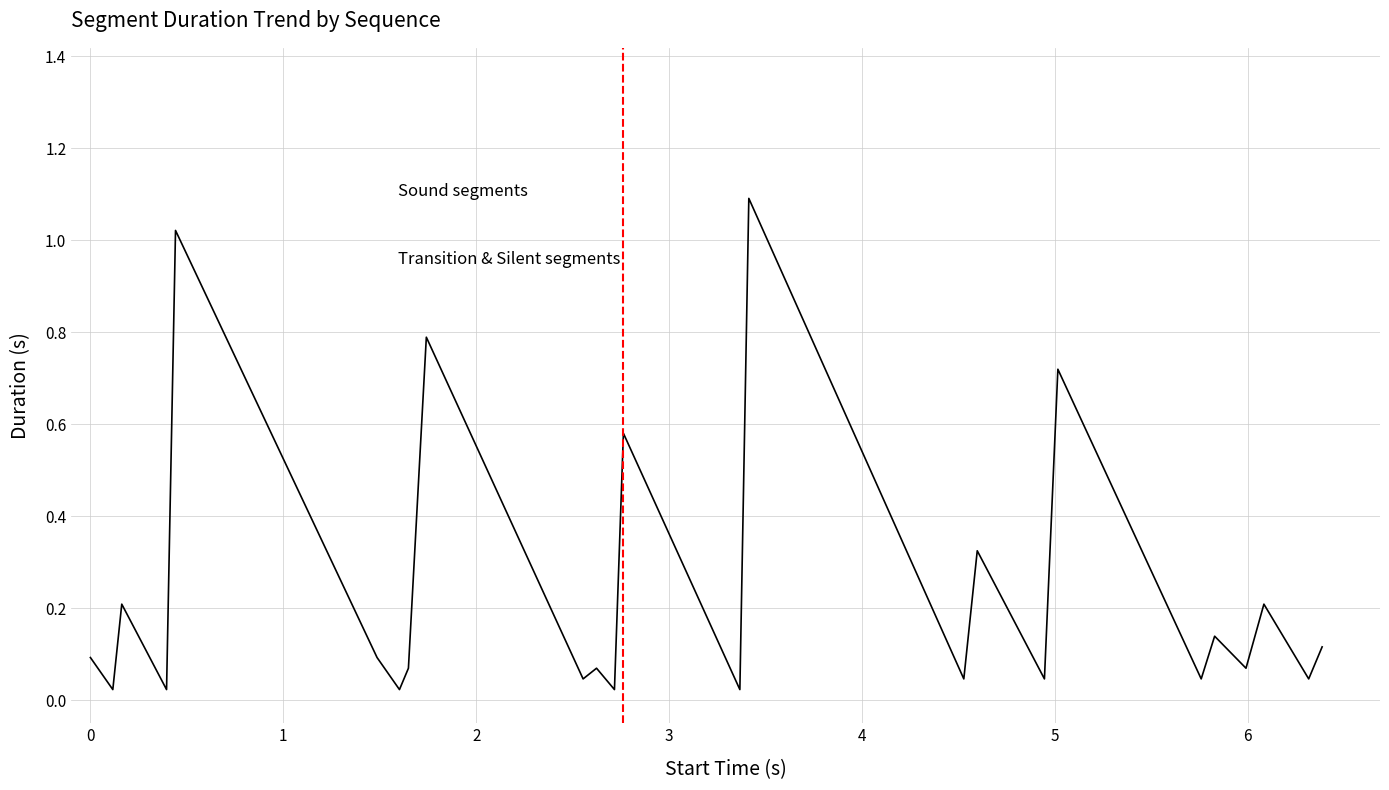

What is the greatest value displayed?

1.1